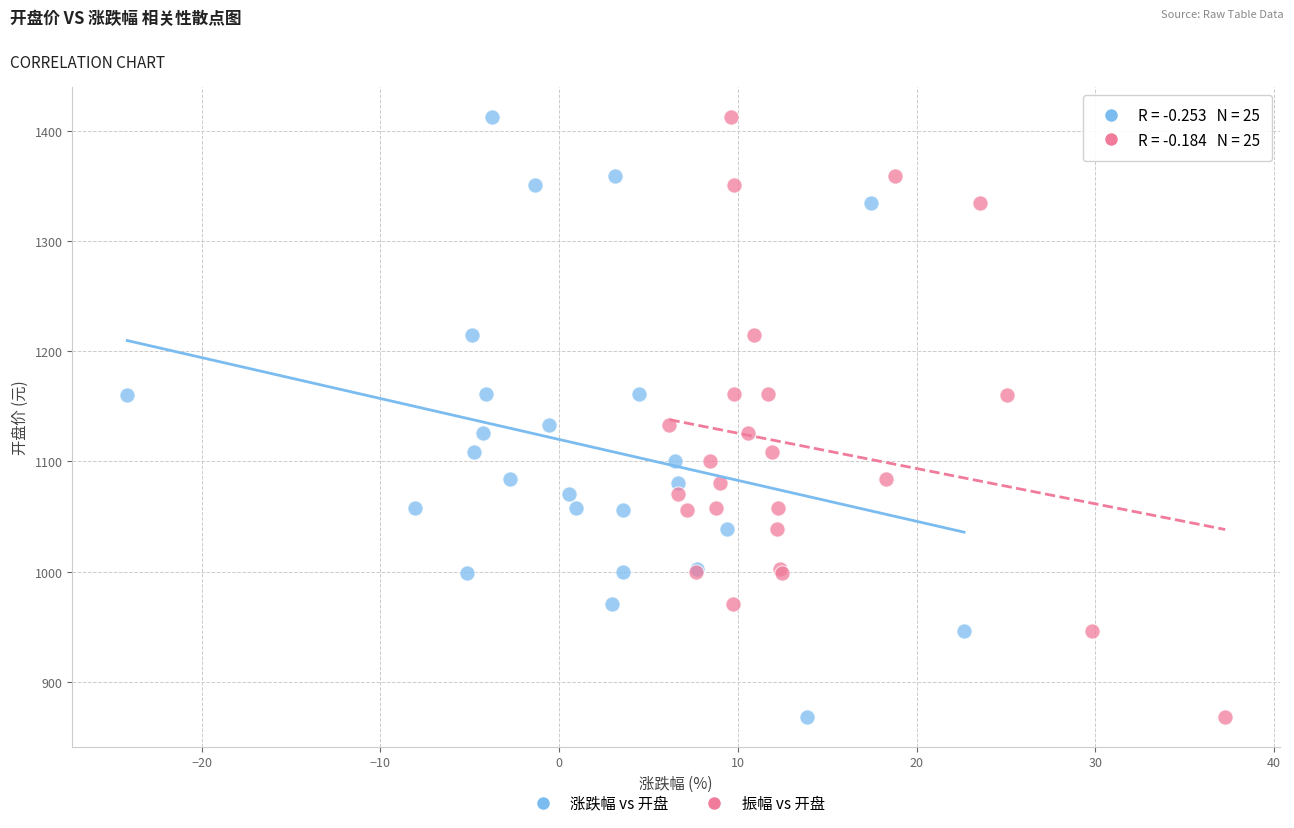

What are all the series names shown in the legend?

涨跌幅 vs 开盘, 振幅 vs 开盘